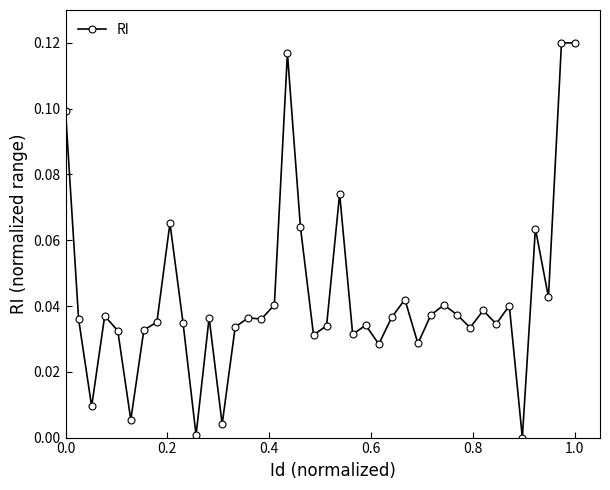

What is the sum of all values?

1.7